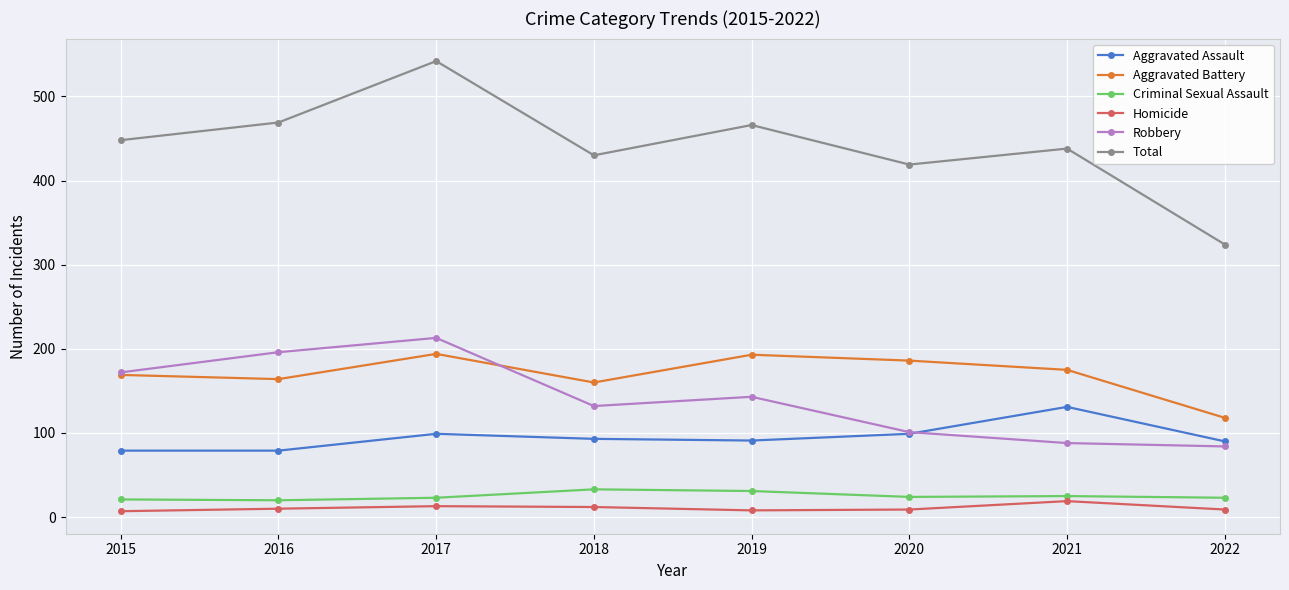

What is the value of the Aggravated Battery point at the 5th from the left?

193